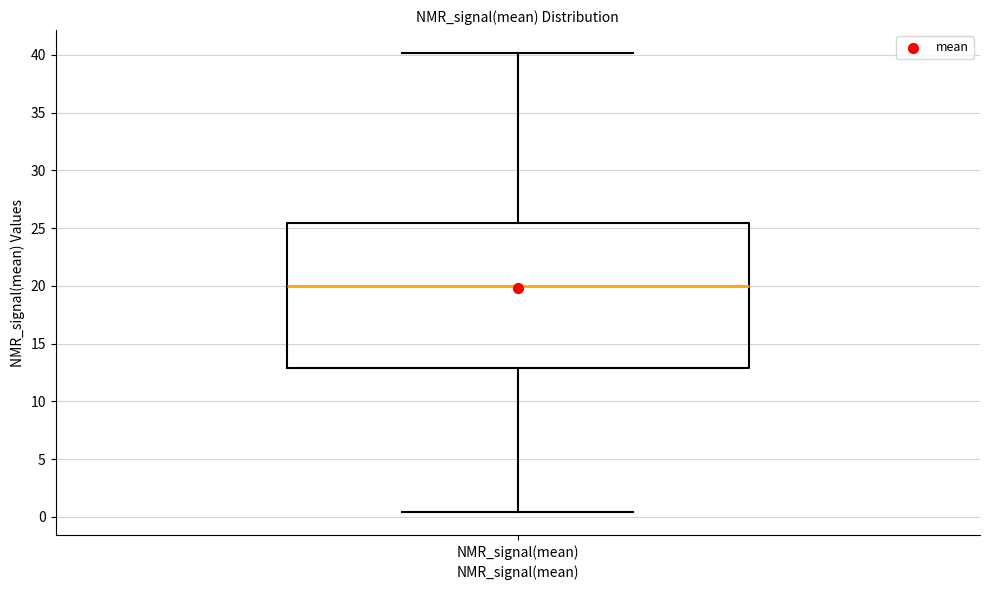

Transcribe this box plot: give where the median line is, the range the box spans, and where the two whiskers end, as read against the y-axis. The values are not printed on the chart, so give them approximately, as read against the axis.

median 20.0, box 13.0 to 25.5, whiskers 0.5 to 40.0